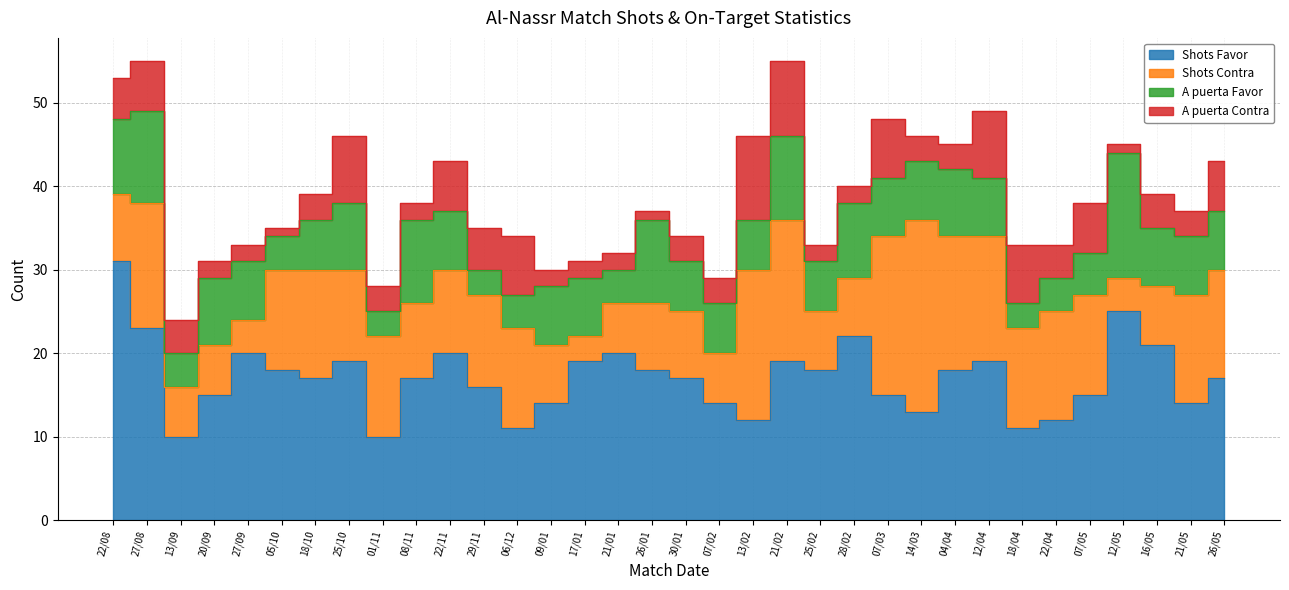

At how many categories does at least one series exceed 26?

1